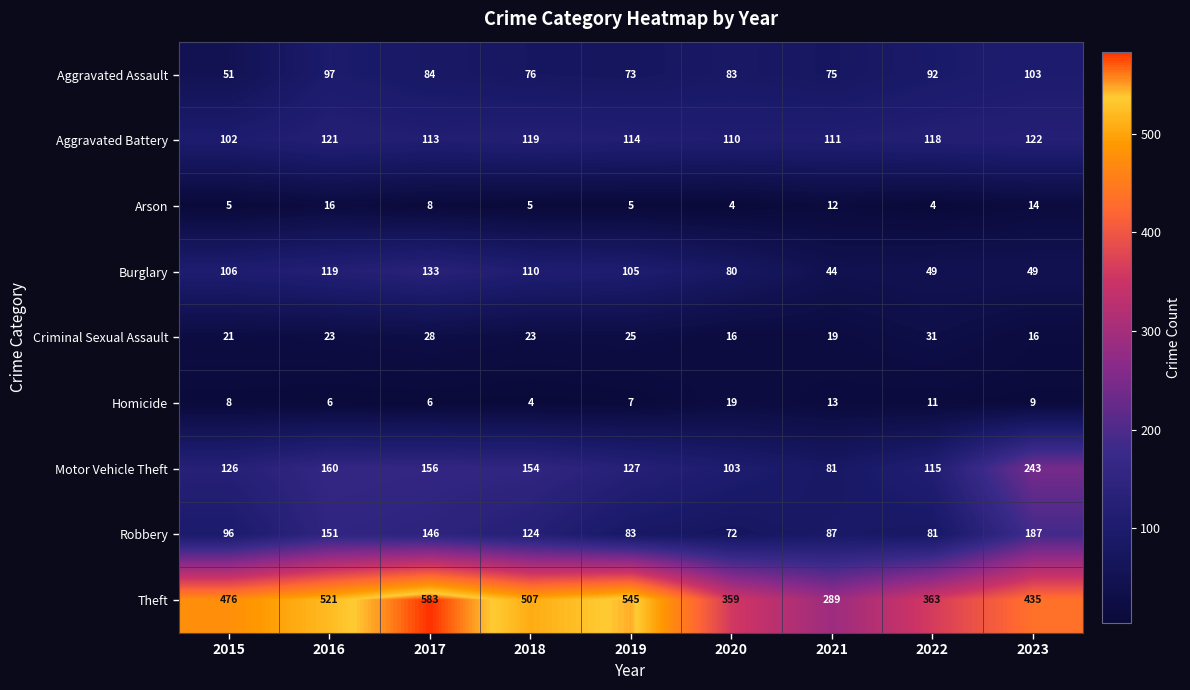

At which label does Robbery reach its minimum?

2020